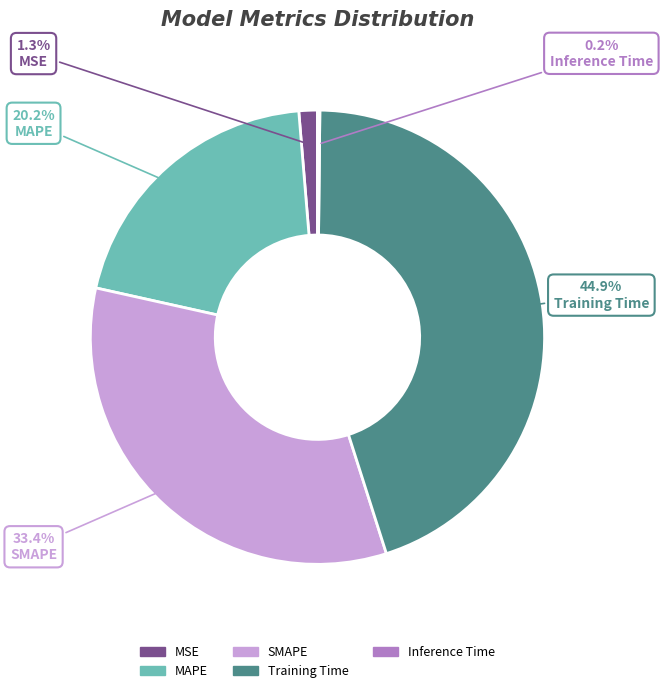

Does any single category account for the majority?

No